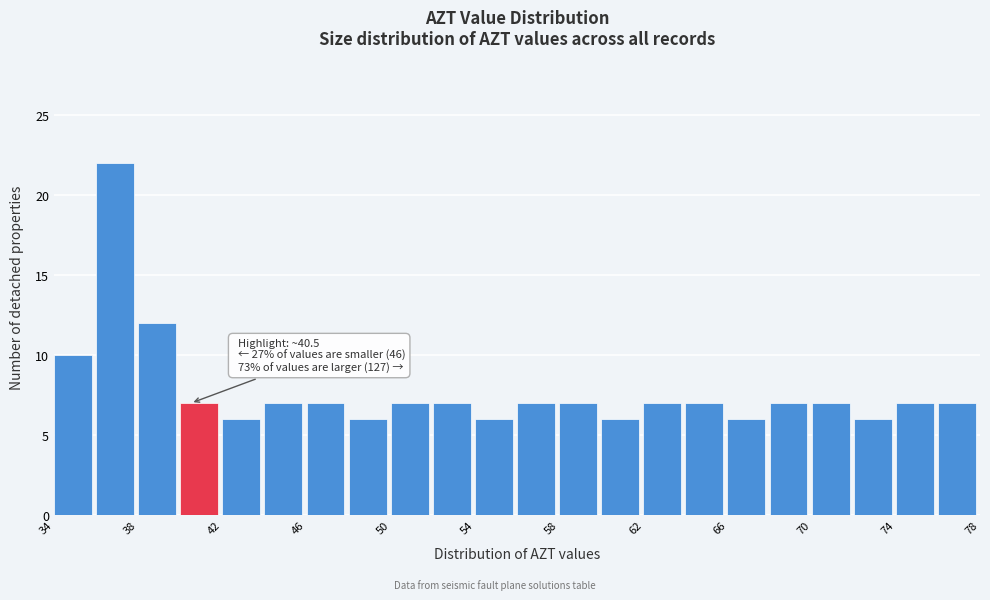

Which range on the x-axis has the tallest bar?

36 to 38